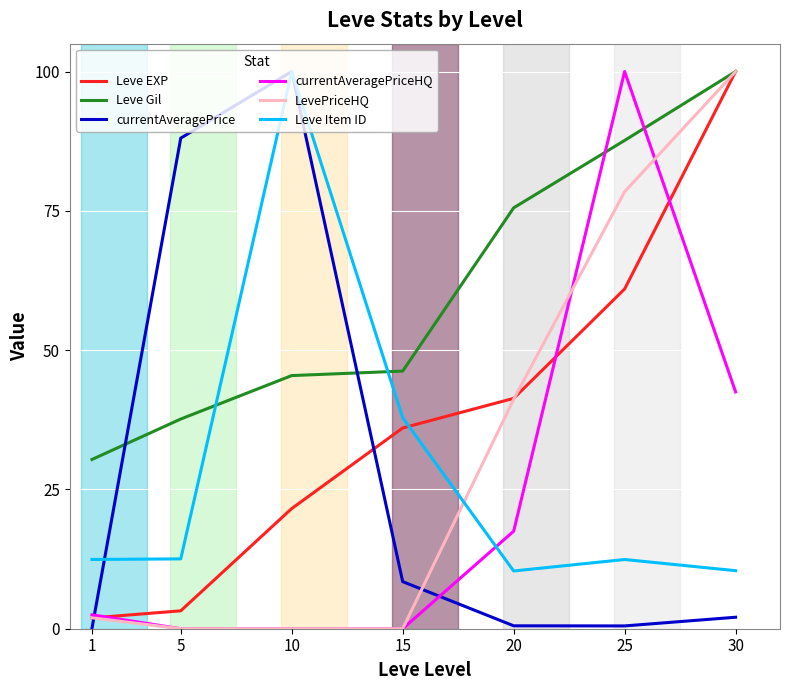

At how many categories does at least one series exceed 84?

4